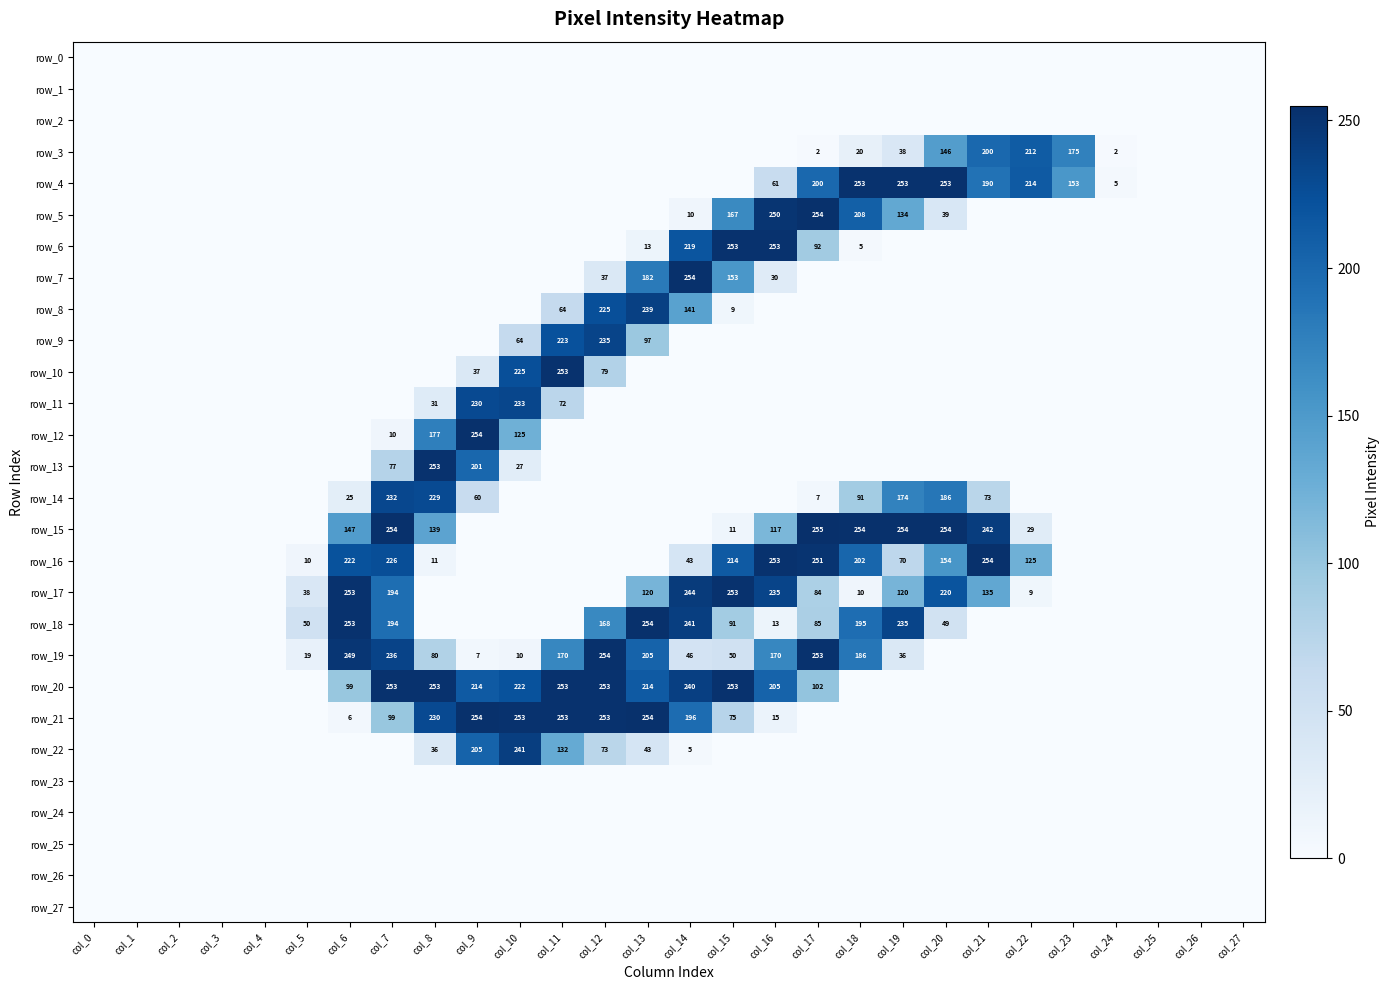

Which series has the largest range (max minus min)?

row_15